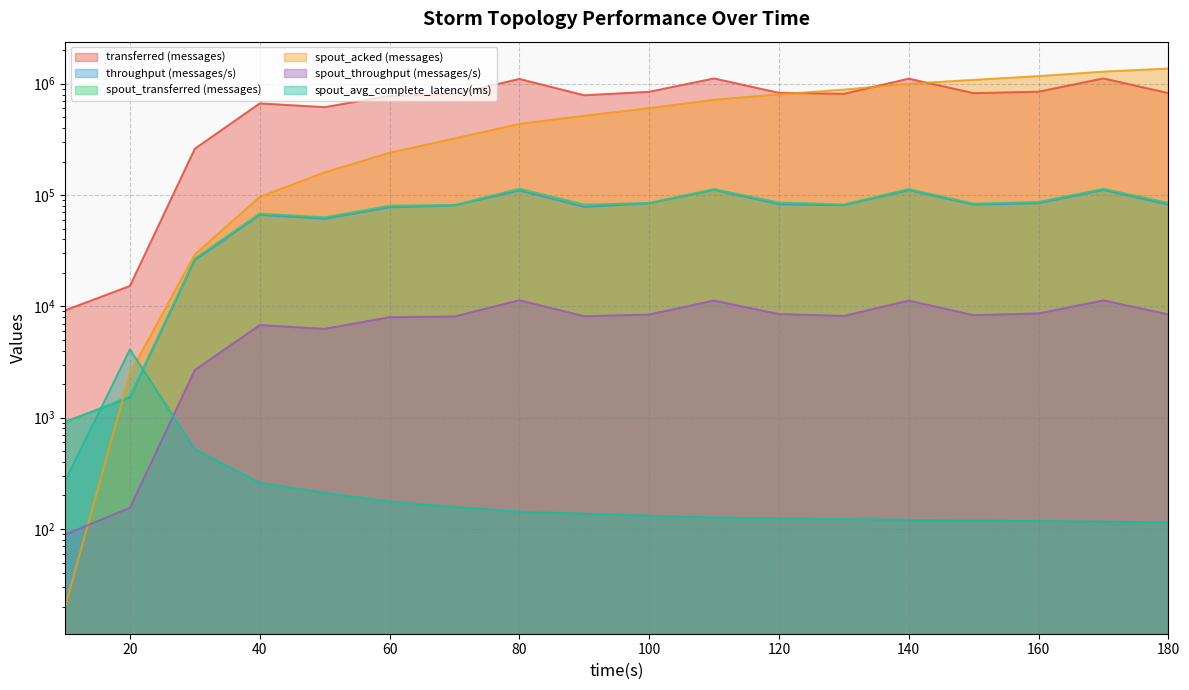

Which series has the largest total across all categories?

transferred (messages)